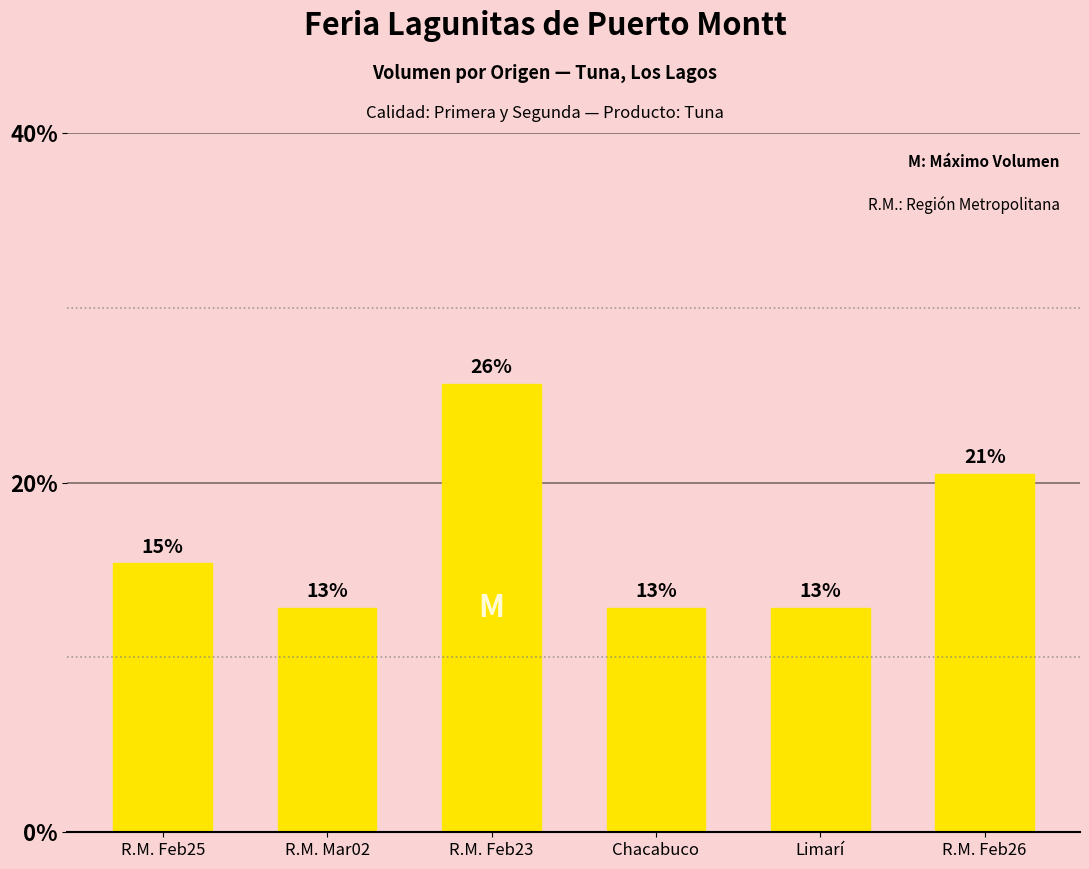

What is the label of the 5th bar from the right?

R.M. Mar02